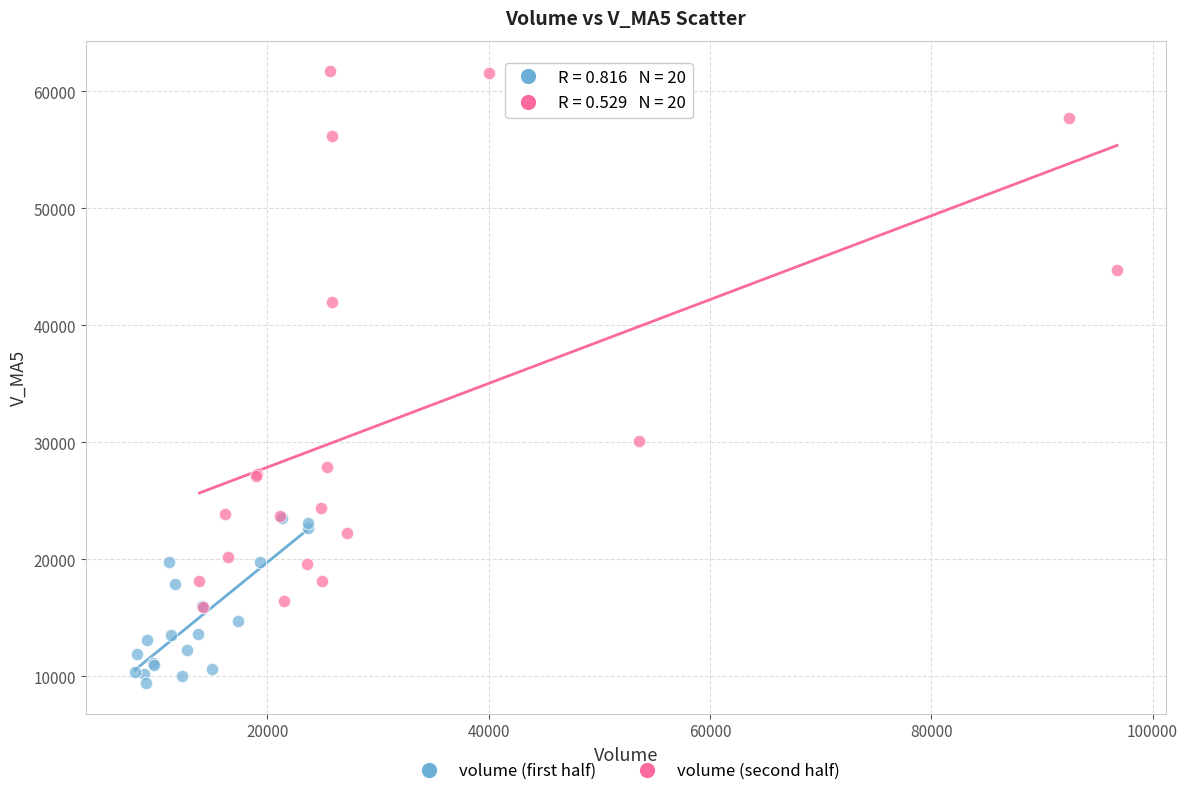

Which series has the widest spread of Y values?

volume (second half)